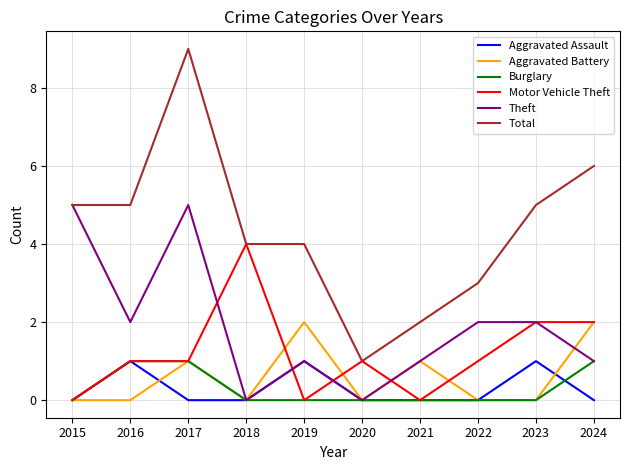

Which category has the highest value across all series?

2017